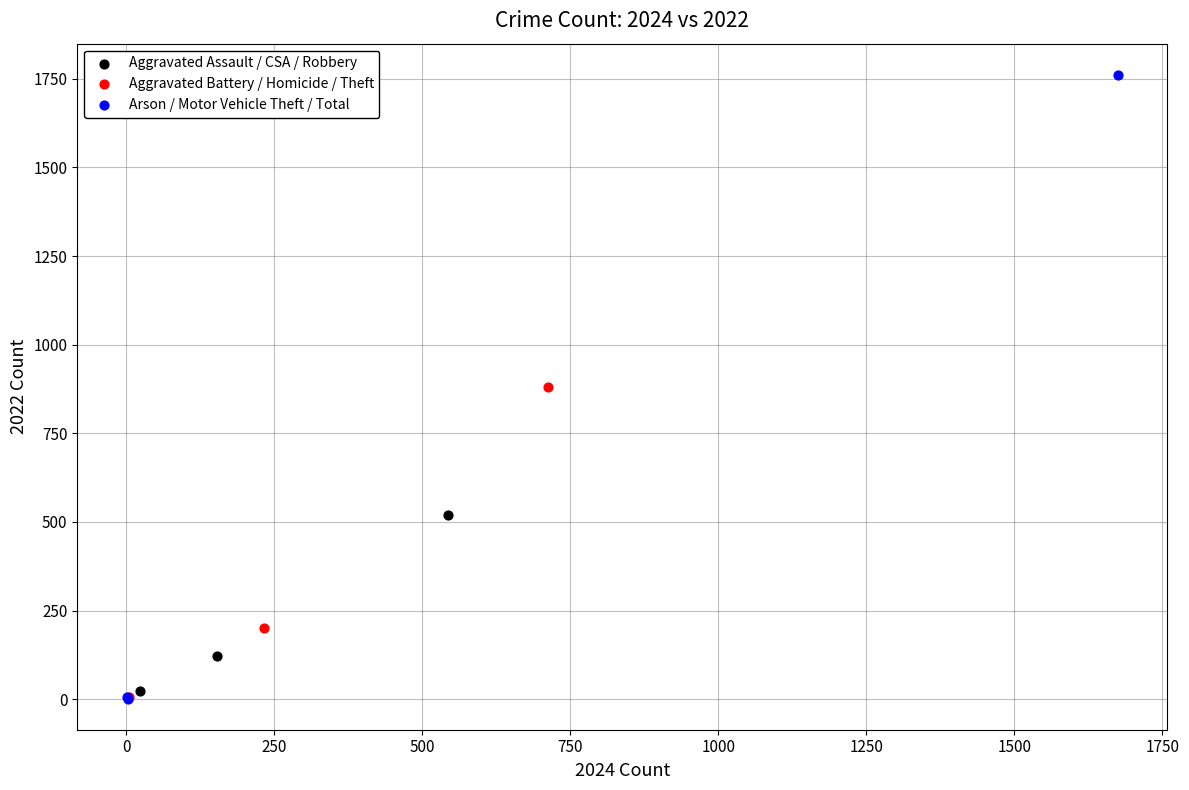

Which series contains the highest Y value?

Arson / Motor Vehicle Theft / Total